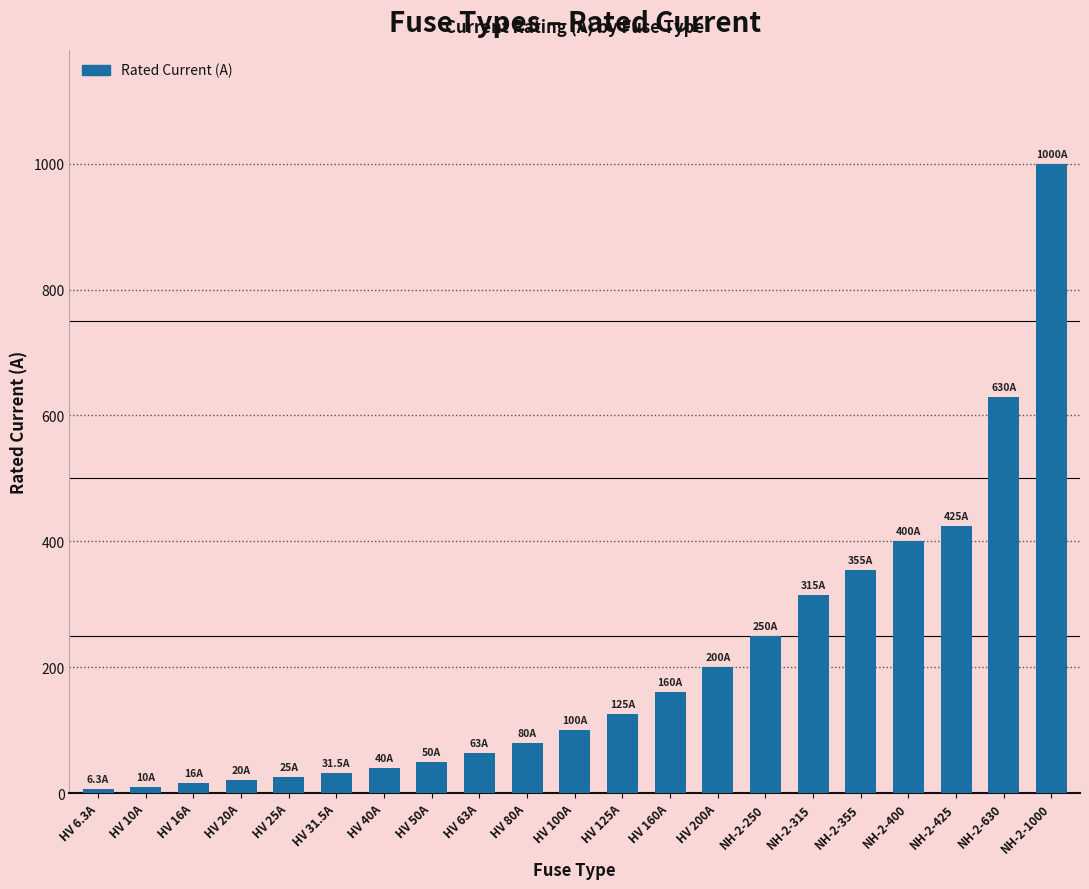

Approximately how many times larger is the value at HV 6.3A compared to HV 125A?

0.1